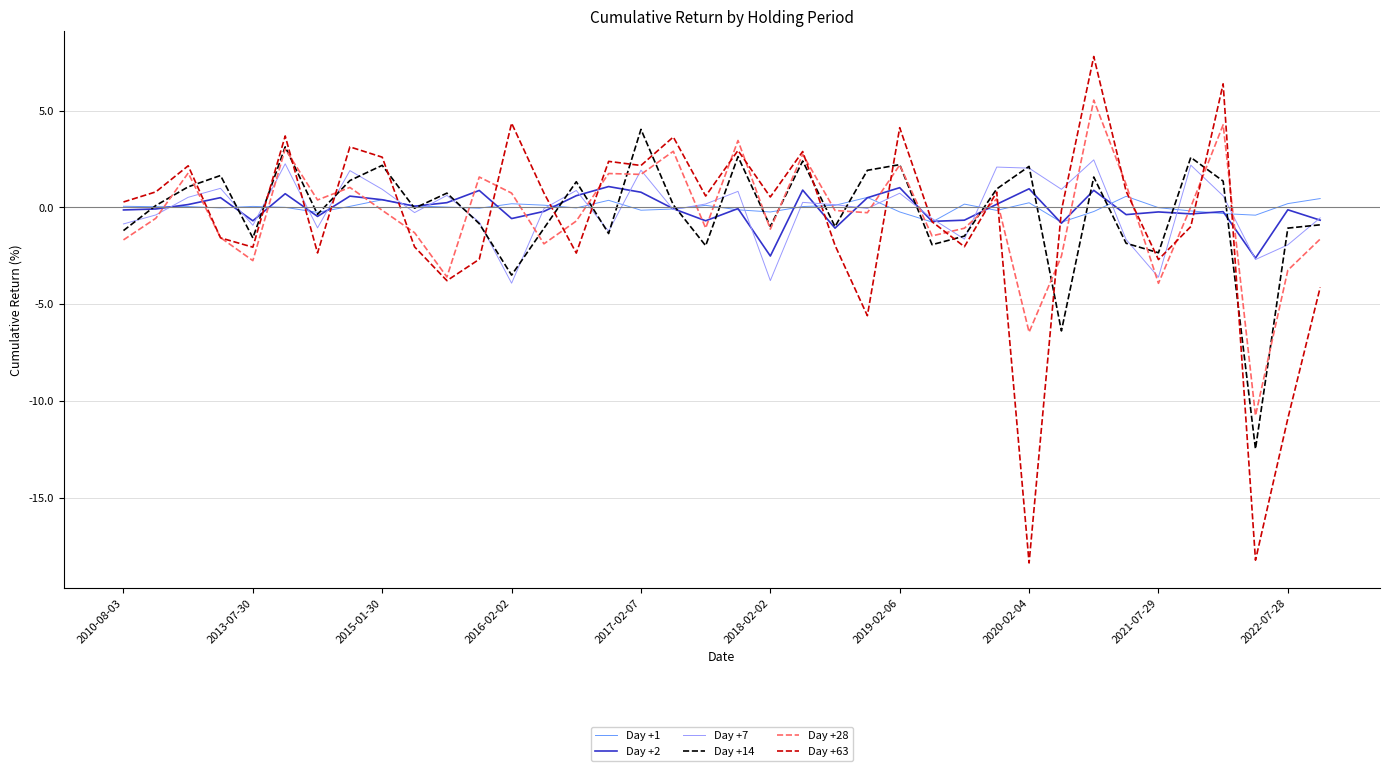

Which series has the largest range (max minus min)?

Day +63